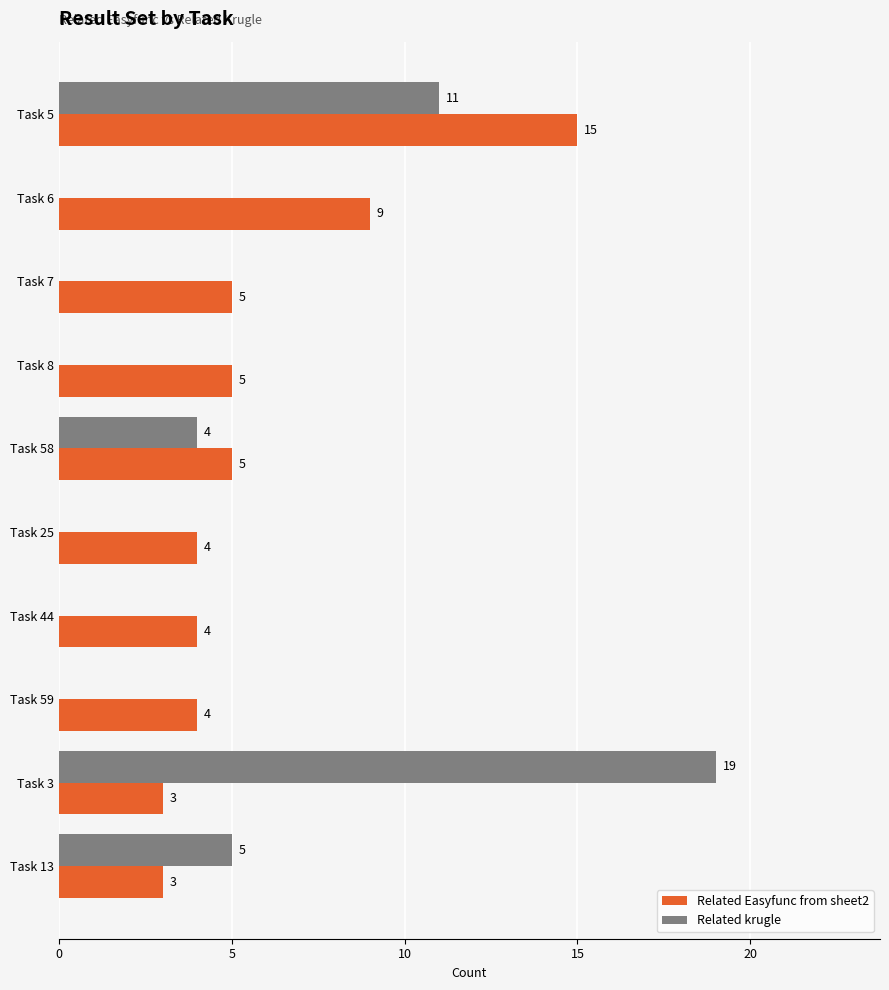

True or false: Related Easyfunc from sheet2 has a value of 3 at Task 13.

True